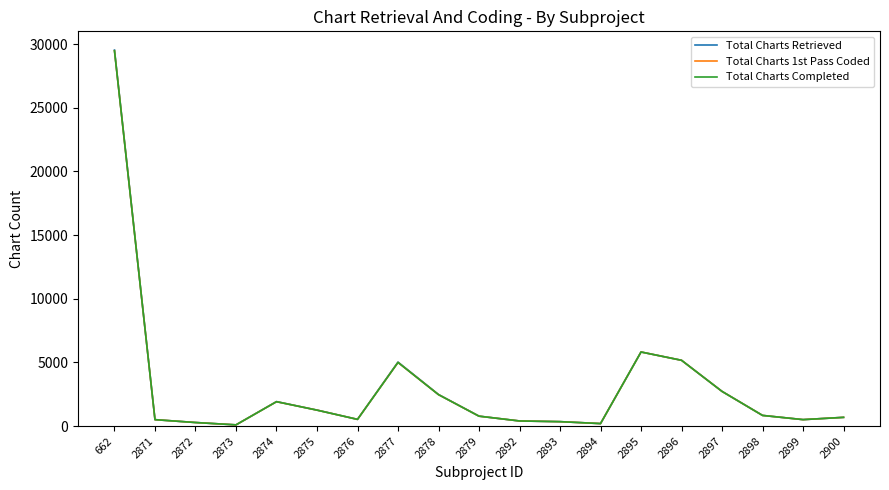

Where does the Total Charts Retrieved series first go above 779?

662